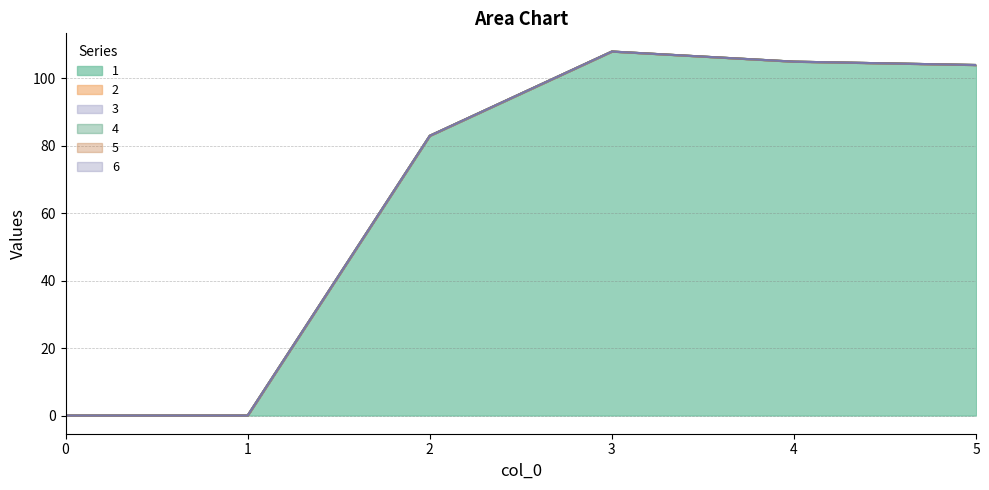

Is the value of 3 at 1 greater than the value of 1 at 0?

No